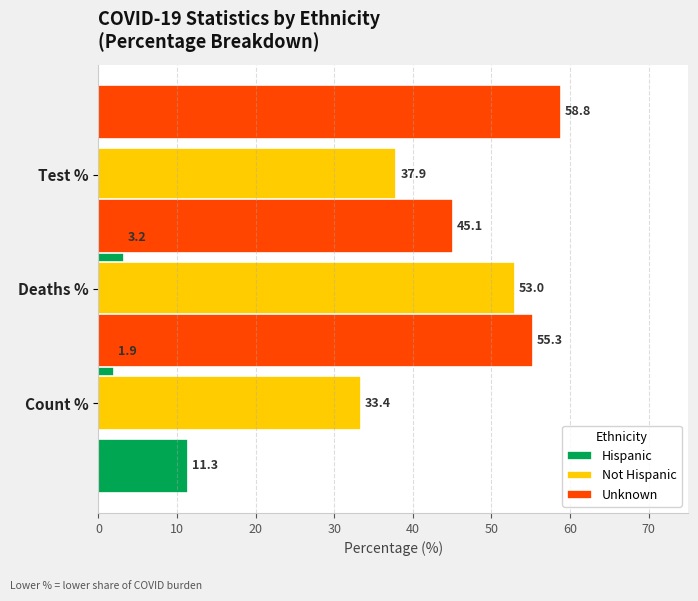

Is it true that Not Hispanic equals 74.4 at Deaths %?

False